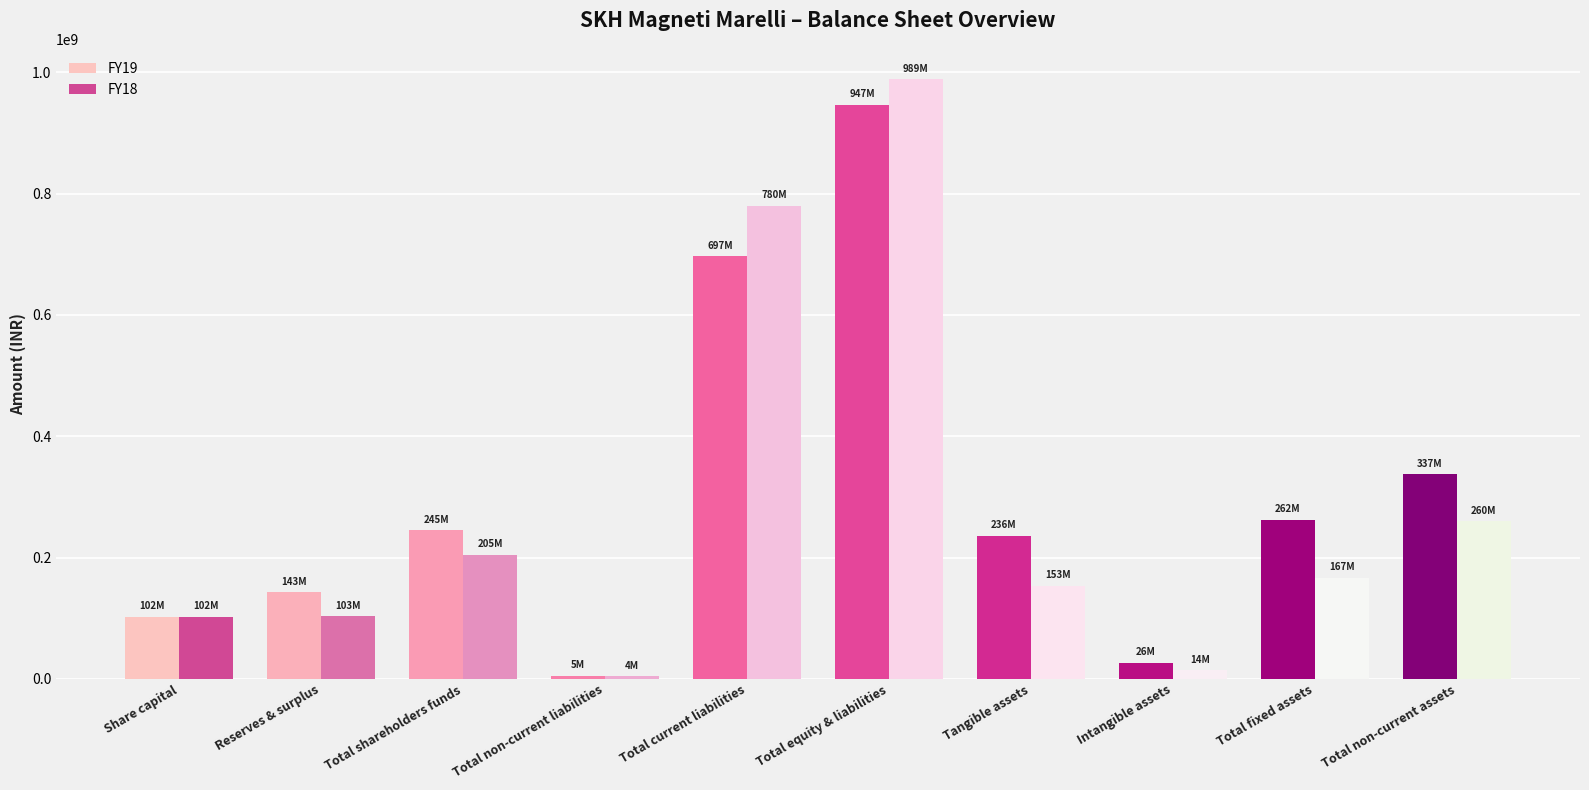

How many distinct data groups are displayed?

2